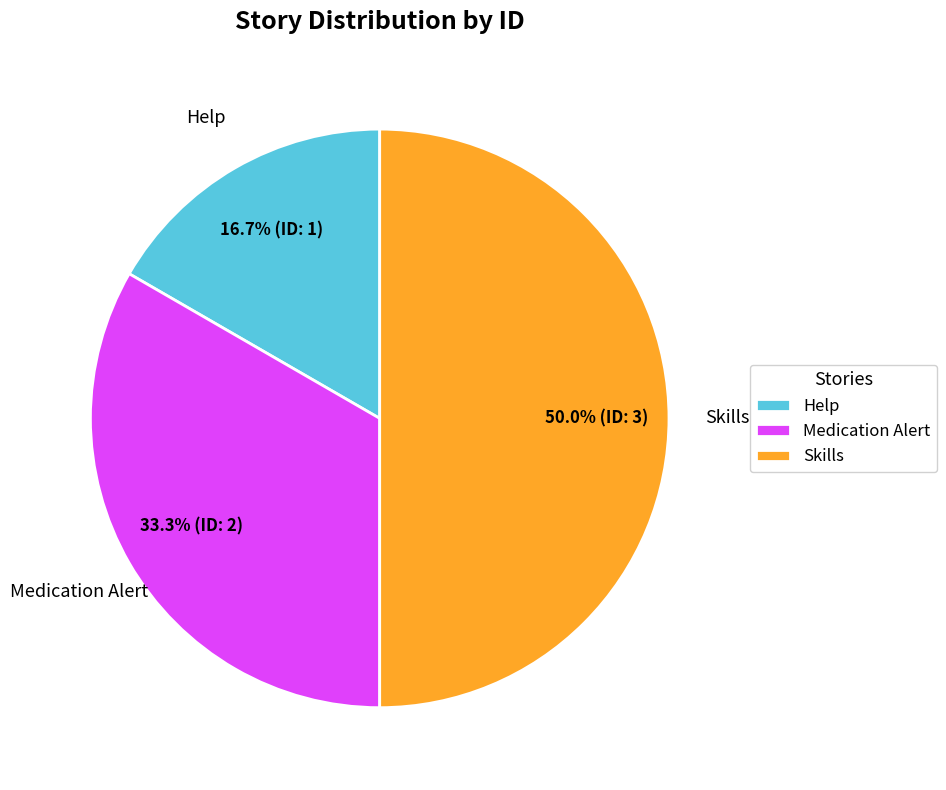

Does Help account for over 50% of the chart?

No